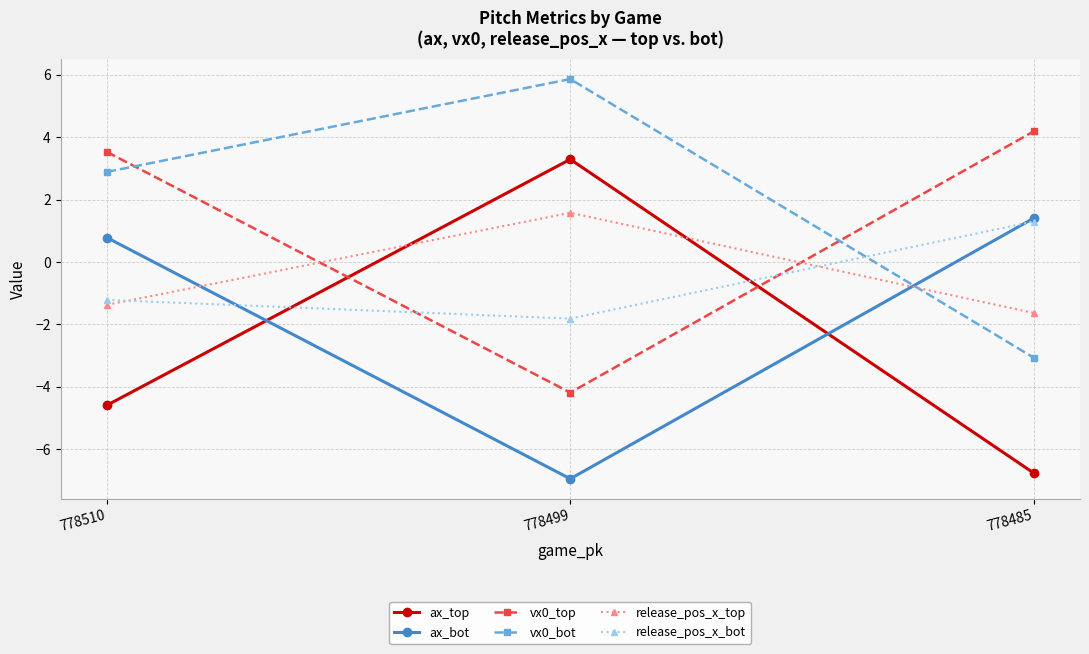

How many lines are shown in the chart?

6